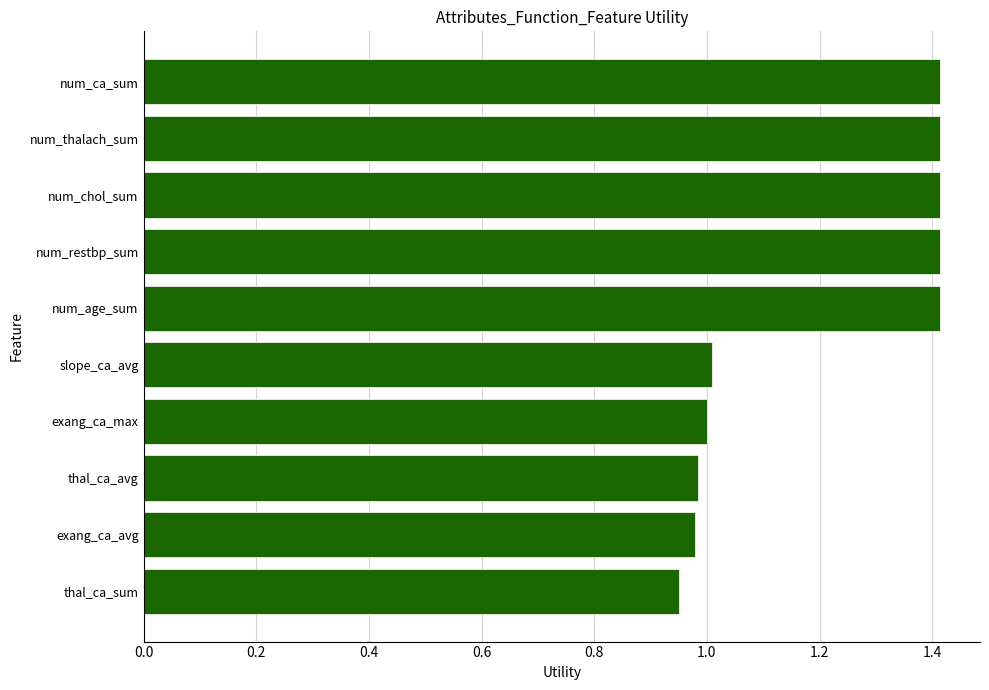

What is the approximate value at num_chol_sum?

1.4